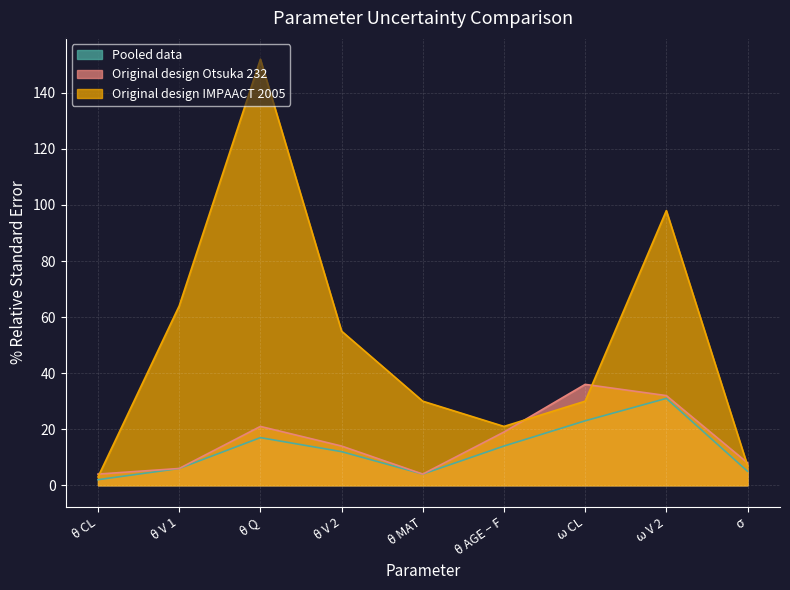

Rank the series at θ CL from highest to lowest value.

Original design Otsuka 232, Original design IMPAACT 2005, Pooled data